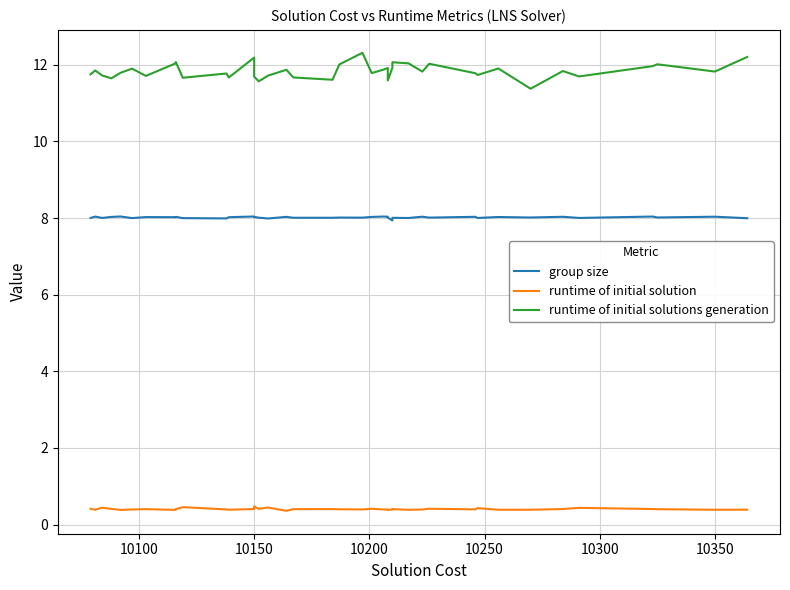

Reading left to right, transcribe all the data shown in this chart.

group size: 8.0	8.0	8.0	8.0	8.0	8.0	8.0	8.0	8.0	8.0	8.0	8.0	8.0	8.0	8.0	8.0	8.0	8.0	8.0	8.0	8.0	8.0	8.0	8.0	8.0	7.9	8.0	8.0	8.0	8.0	8.0	8.0	8.0	8.0	8.0	8.0	8.0	8.0	8.0	8.0
runtime of initial solution: 0.4	0.4	0.4	0.4	0.4	0.4	0.4	0.4	0.4	0.5	0.4	0.4	0.4	0.5	0.4	0.4	0.4	0.4	0.4	0.4	0.4	0.4	0.4	0.4	0.4	0.4	0.4	0.4	0.4	0.4	0.4	0.4	0.4	0.4	0.4	0.4	0.4	0.4	0.4	0.4
runtime of initial solutions generation: 11.8	11.9	11.7	11.6	11.8	11.9	11.7	12.0	12.1	11.7	11.8	11.7	12.2	11.7	11.6	11.7	11.9	11.7	11.6	12.0	12.3	11.8	11.9	11.9	11.6	11.9	12.1	12.0	11.8	12.0	11.8	11.7	11.9	11.4	11.8	11.7	12.0	12.0	11.8	12.2